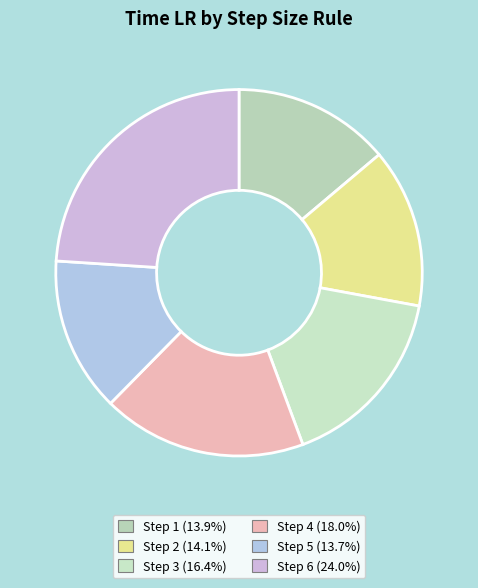

To the nearest percent, what is the difference between the largest and smallest slice percentages?

10%